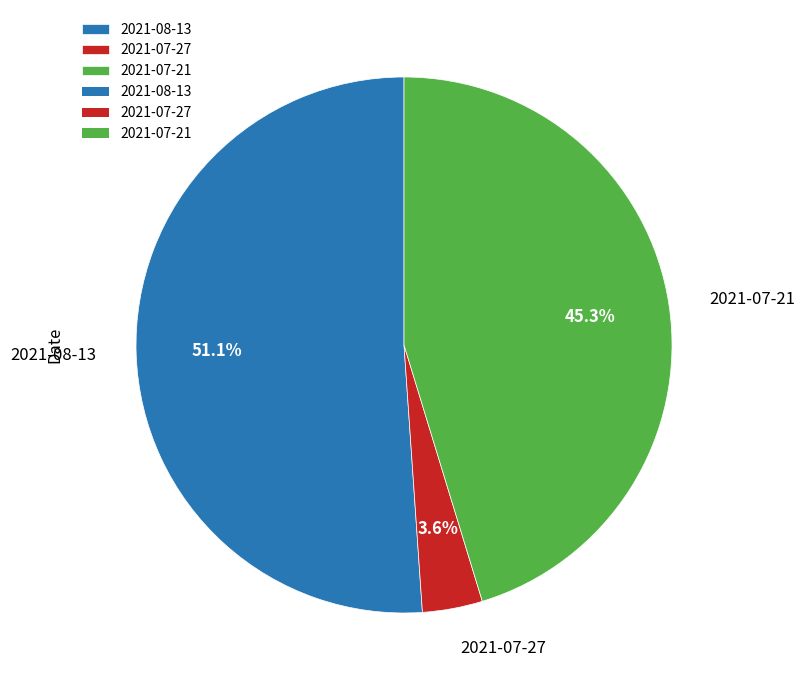

To the nearest percent, what is the difference between the 2021-07-27 and 2021-07-21 slice percentages?

42%